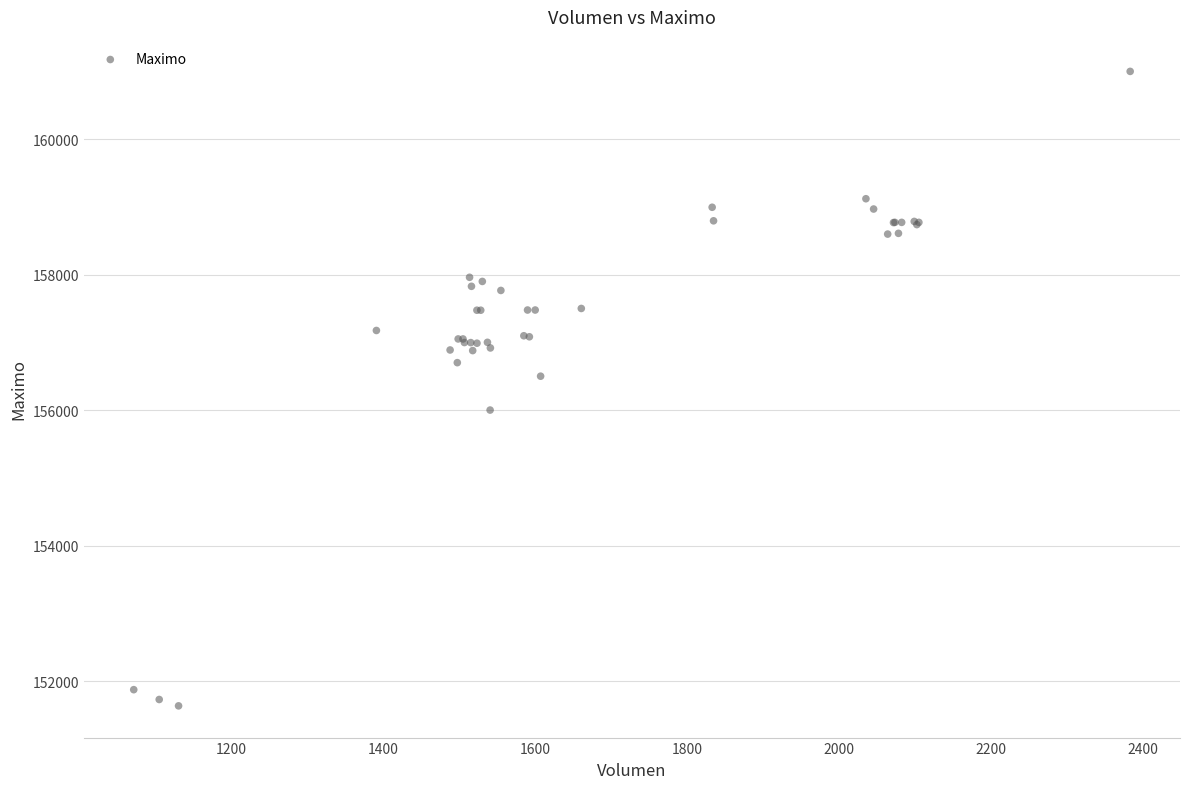

What Y value in the scatter plot is closest to 156316?

156500